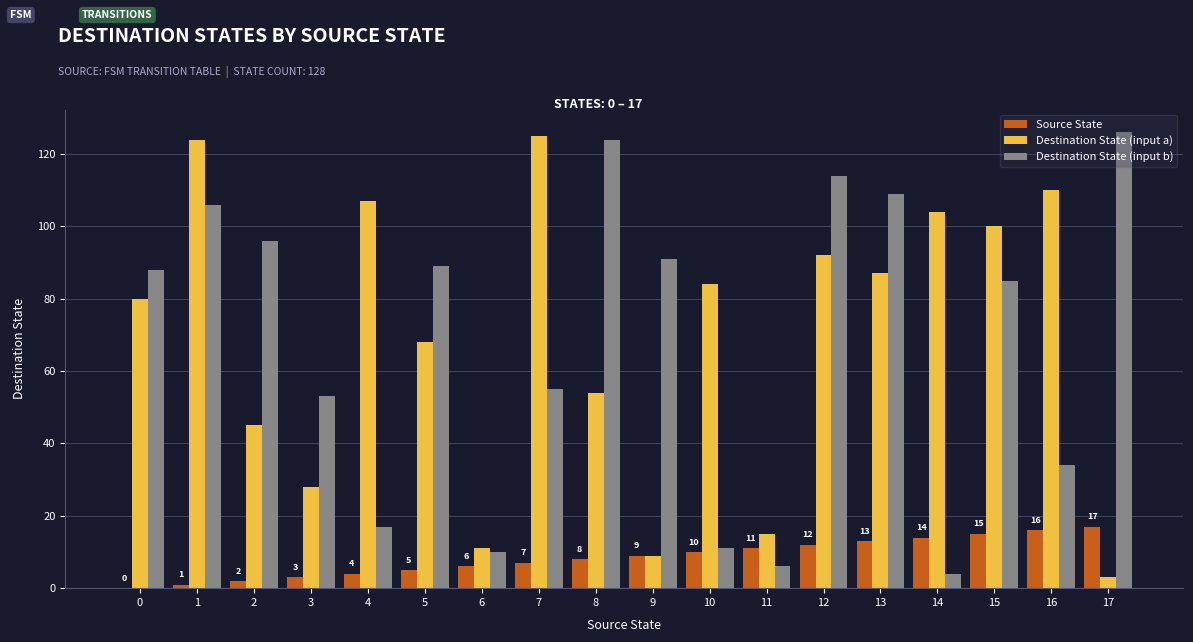

Read the Destination State (input a) value at 5.

68